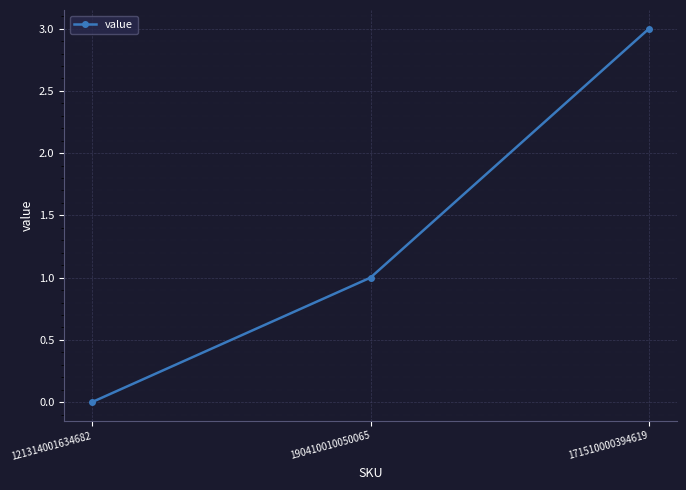

List the labels in order of value, largest first.

171510000394619, 190410010050065, 121314001634682